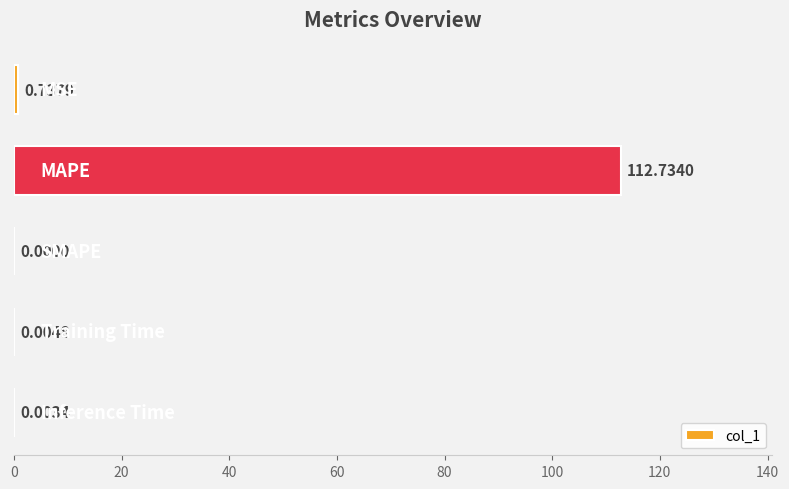

Are the bars horizontal?

Yes